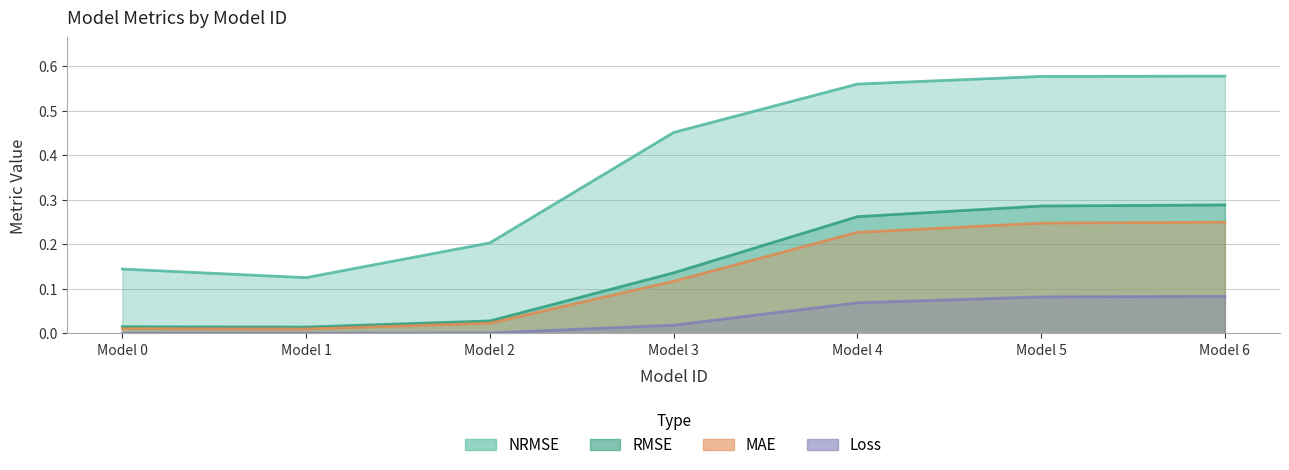

True or false: RMSE and NRMSE intersect in this chart.

False